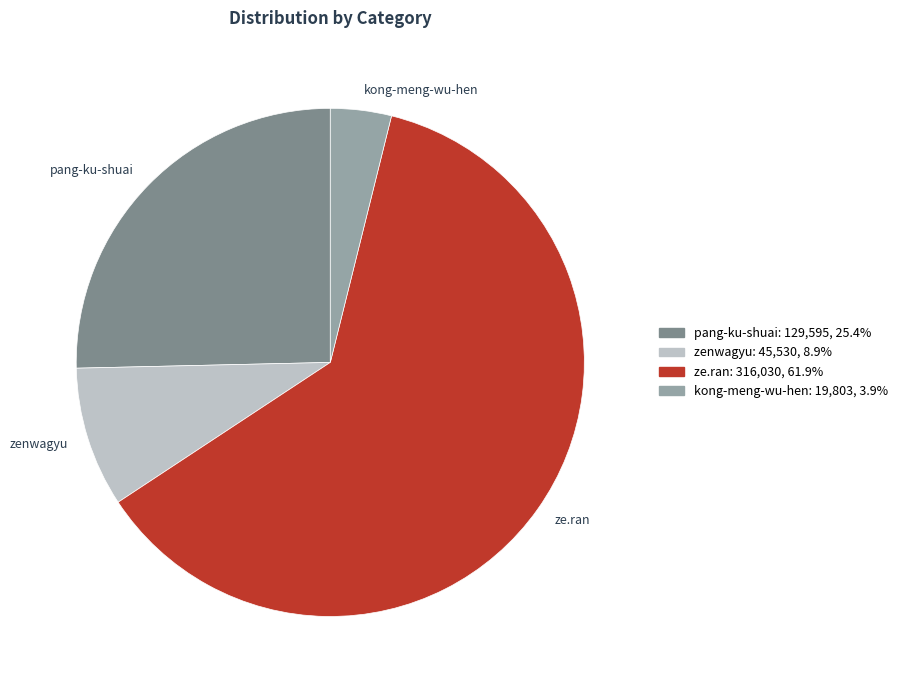

Is it true that pang-ku-shuai is 20% of the pie?

False